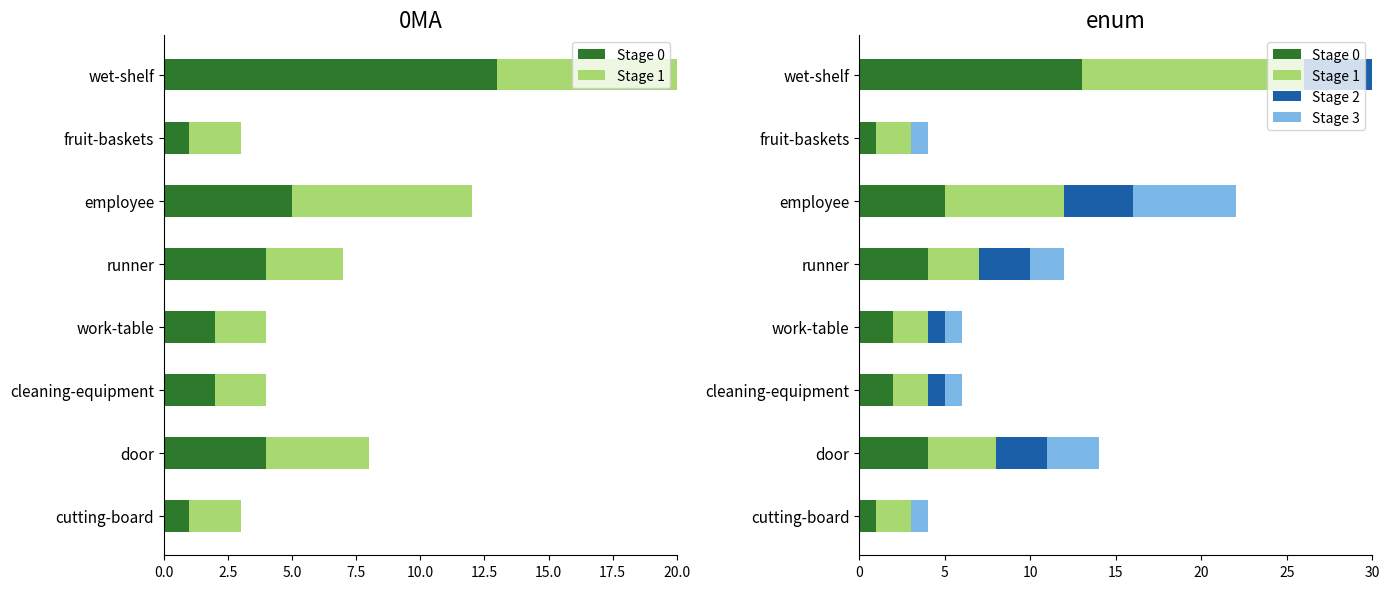

What are all the series names shown in the legend?

Stage 0, Stage 1, Stage 2, Stage 3